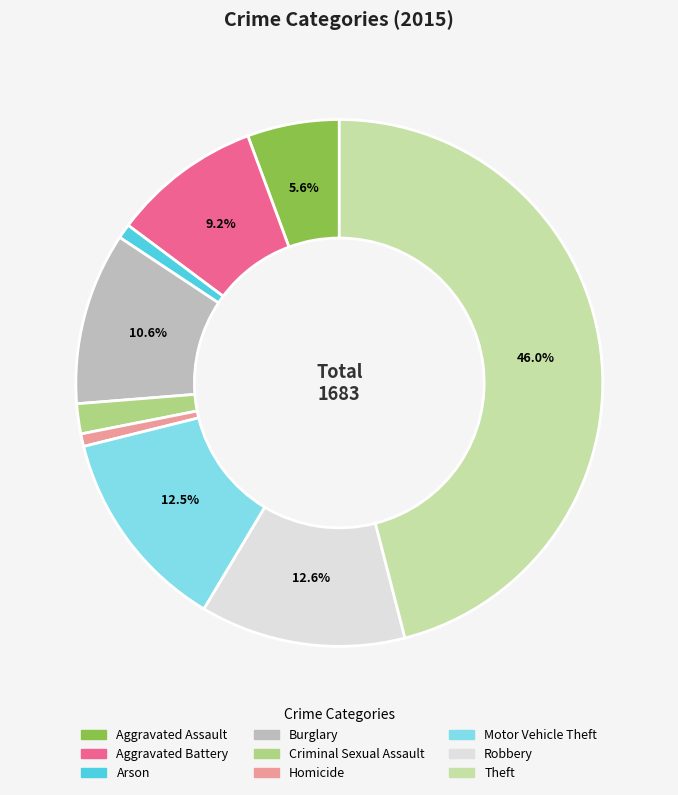

Do Theft and Aggravated Battery together represent more than half of the pie?

Yes